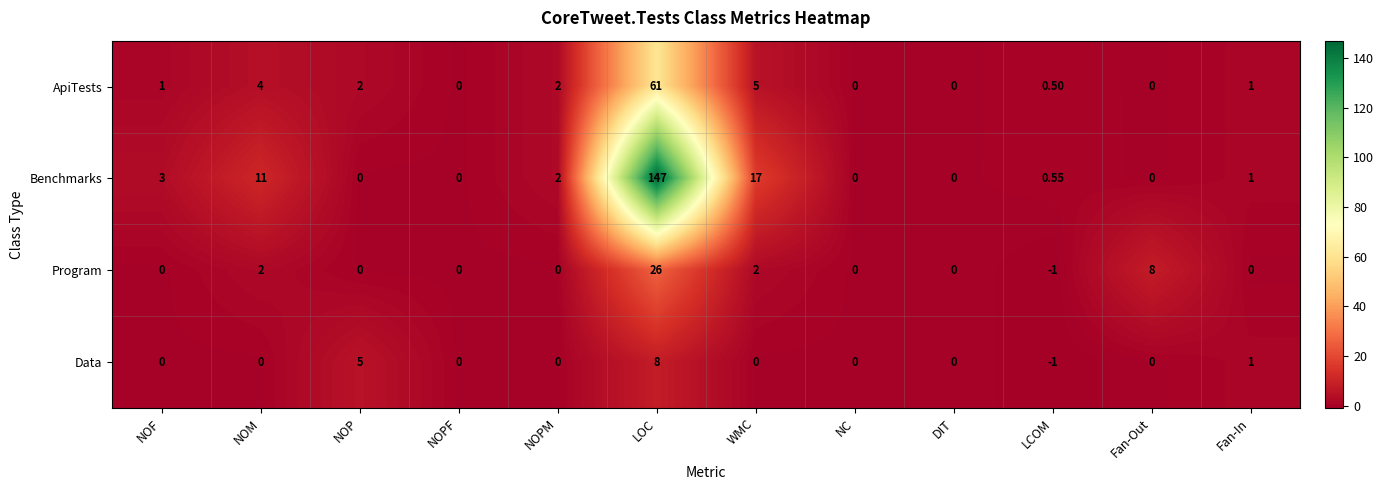

List the series in order of their peak value, highest first.

Benchmarks, ApiTests, Program, Data